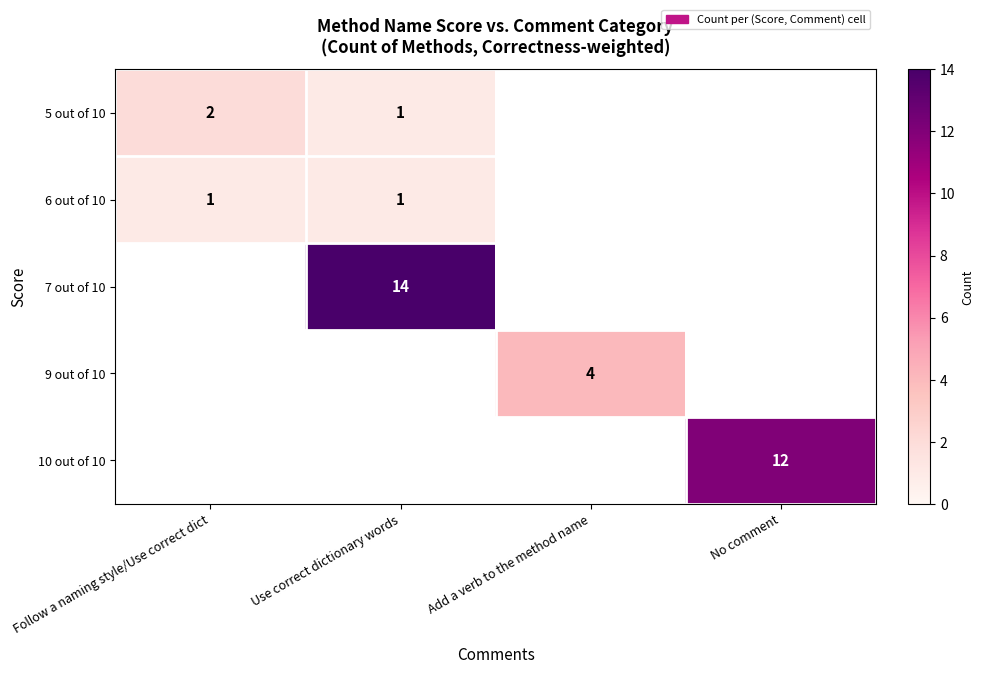

Is it true that 7 out of 10 equals 22 at Use correct dictionary words?

False